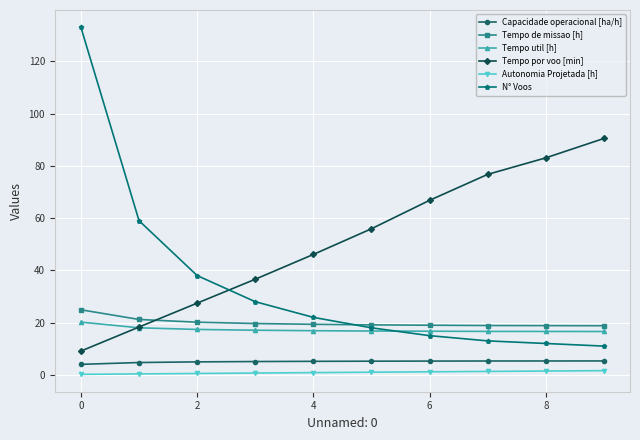

What are all the series names shown in the legend?

Capacidade operacional [ha/h], Tempo de missao [h], Tempo util [h], Tempo por voo [min], Autonomia Projetada [h], N° Voos